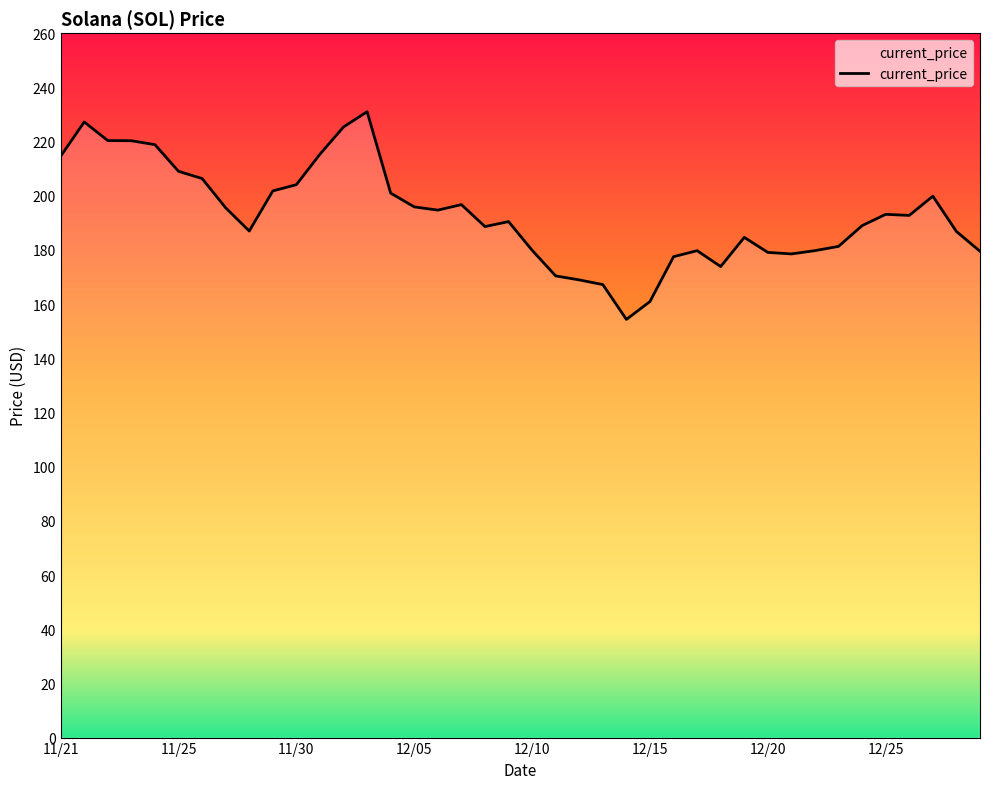

What is the difference between the maximum and minimum values?

76.7